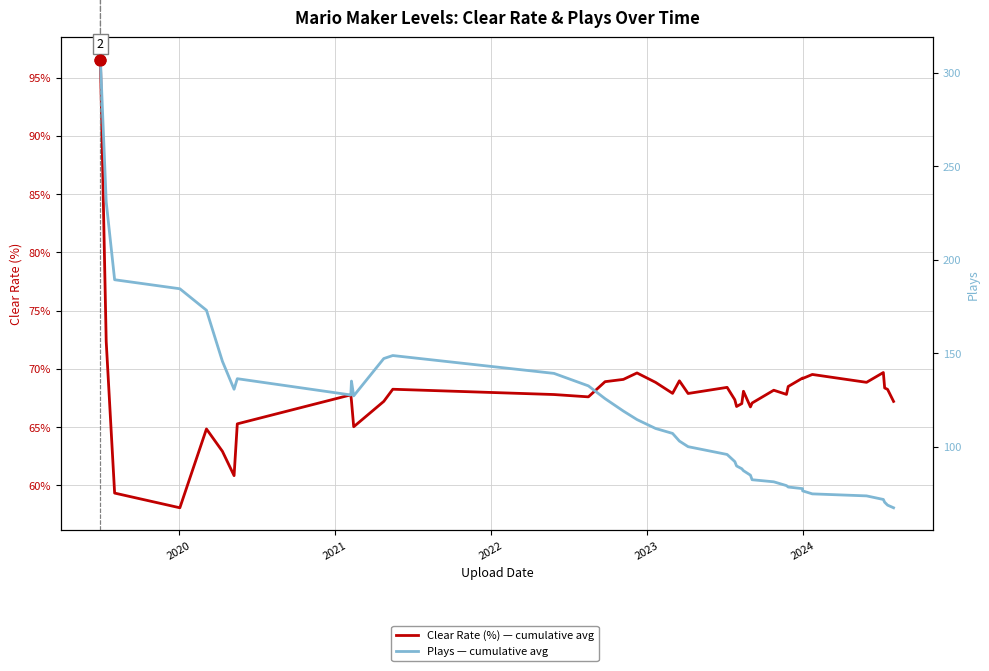

Which series has the widest spread of Y values?

Plays — cumulative avg